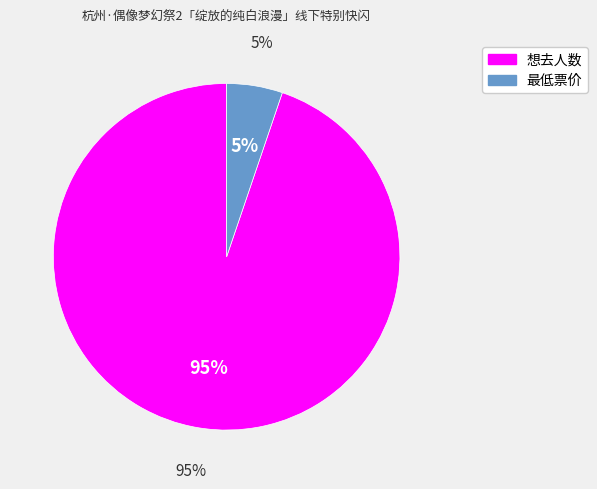

To the nearest percent, what is the combined percentage of 想去人数 and 最低票价?

100%